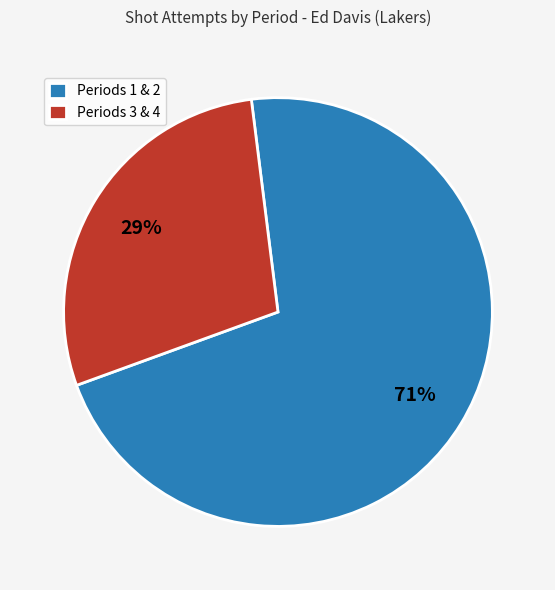

How many segments does this pie chart have?

2